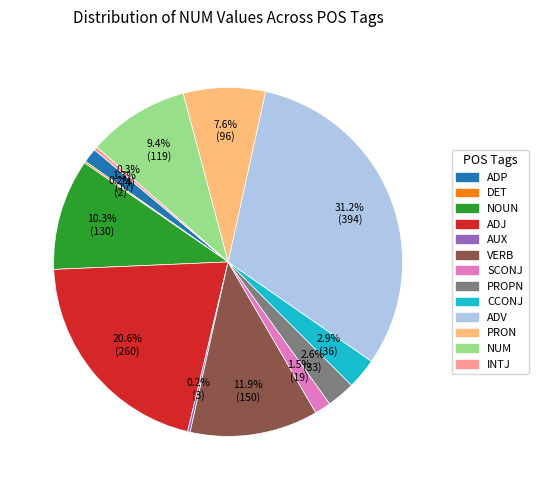

Is there a majority slice in this chart?

No